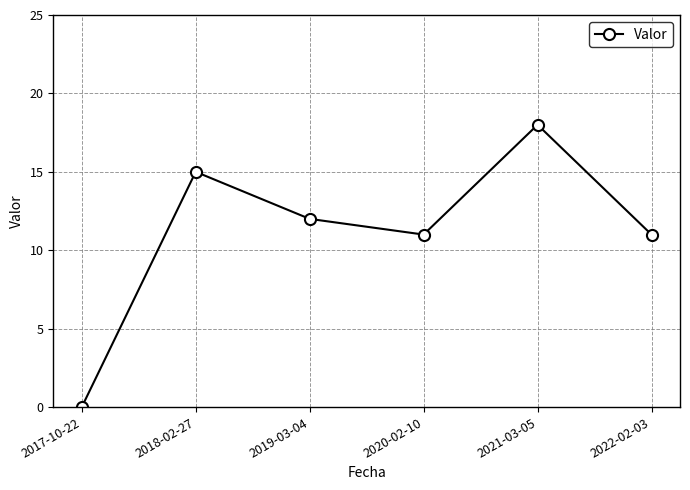

True or false: the data shows 16 at 2022-02-03.

False